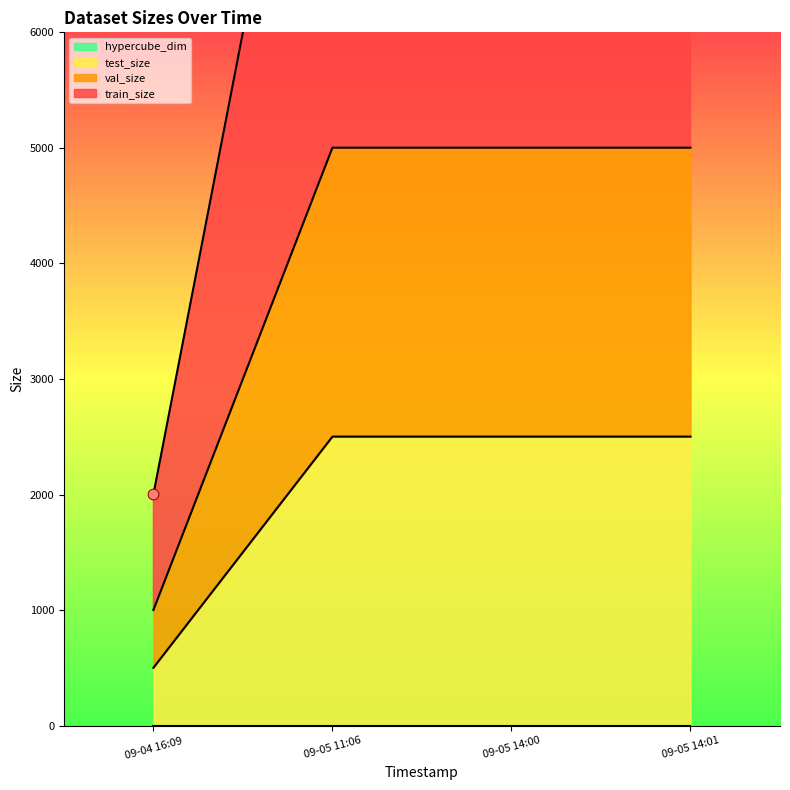

True or false: test_size has more than 1 interior local peaks.

False